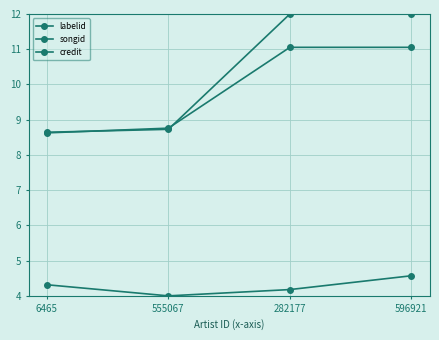

True or false: labelid has a value of 1.6 at 555067.

False